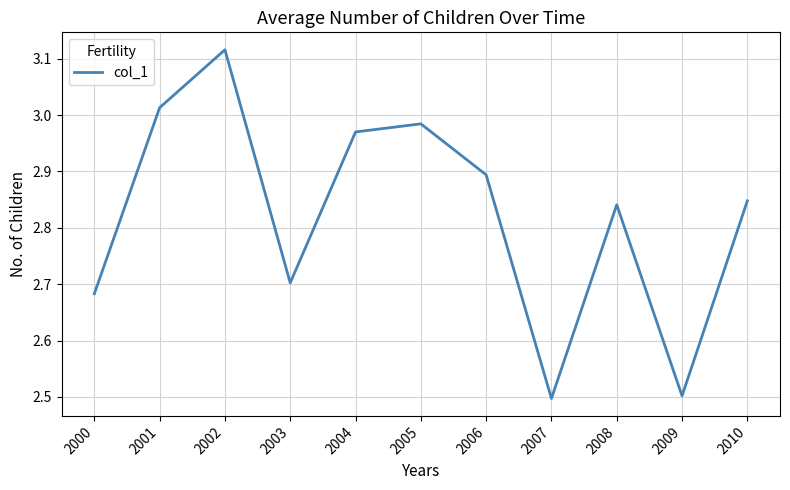

At which category does the chart reach its peak across all series?

2002